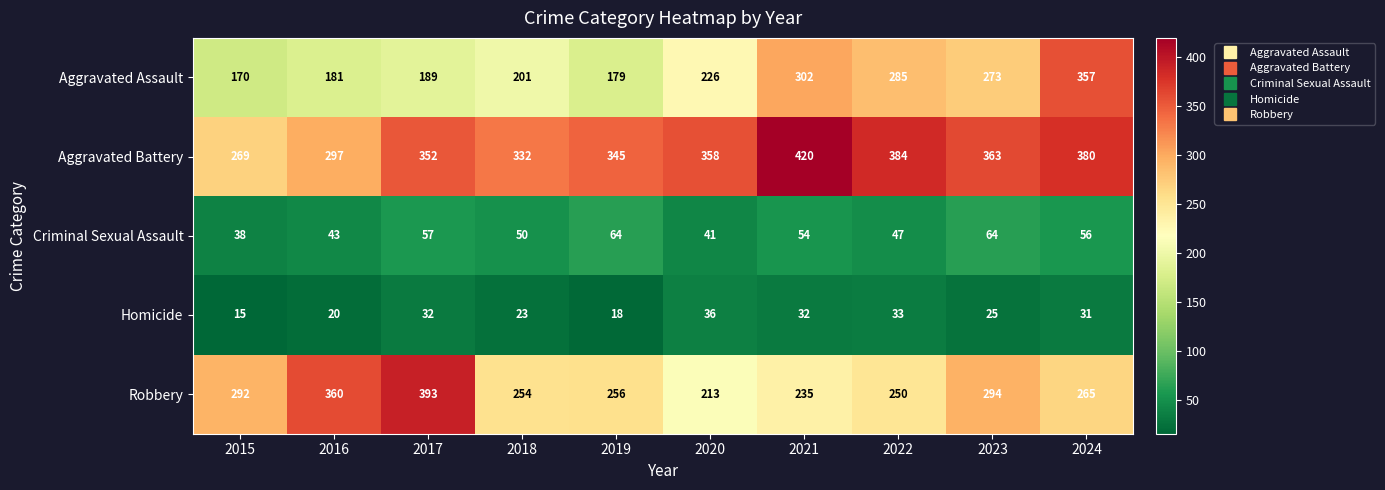

What is the difference between the highest and lowest values at 2019?

327